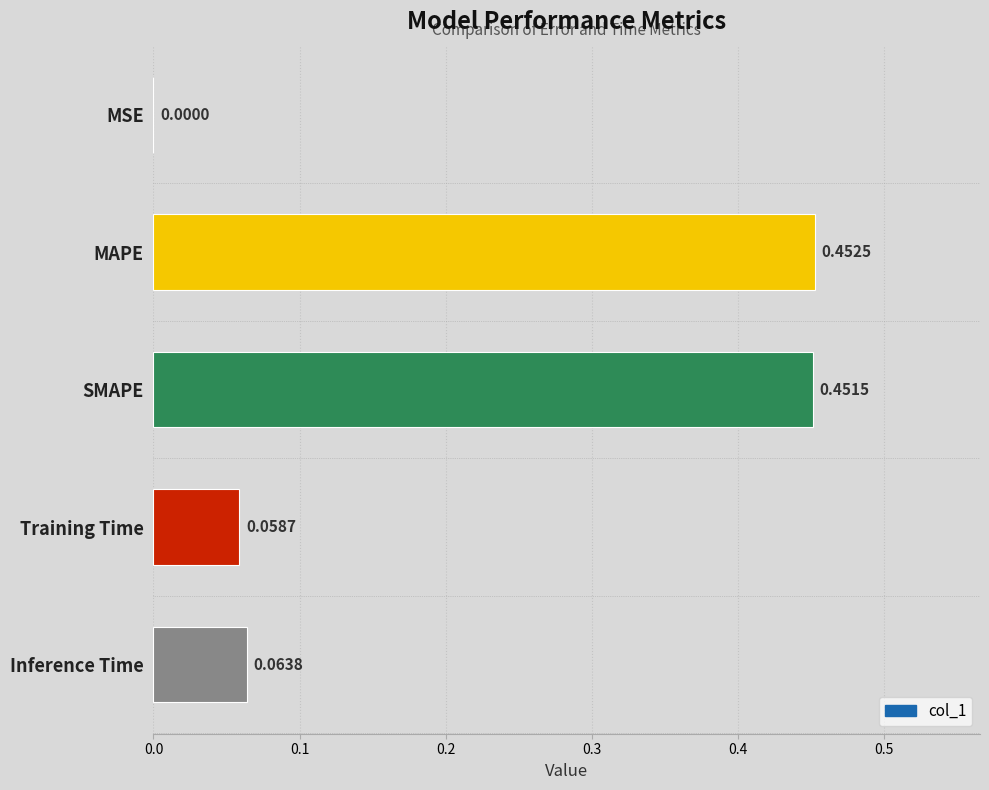

What is the sum of all values?

1.0